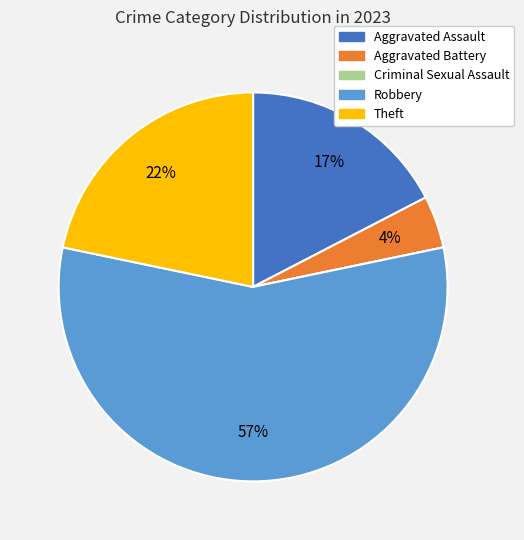

True or false: Aggravated Battery accounts for 13% of the total.

False